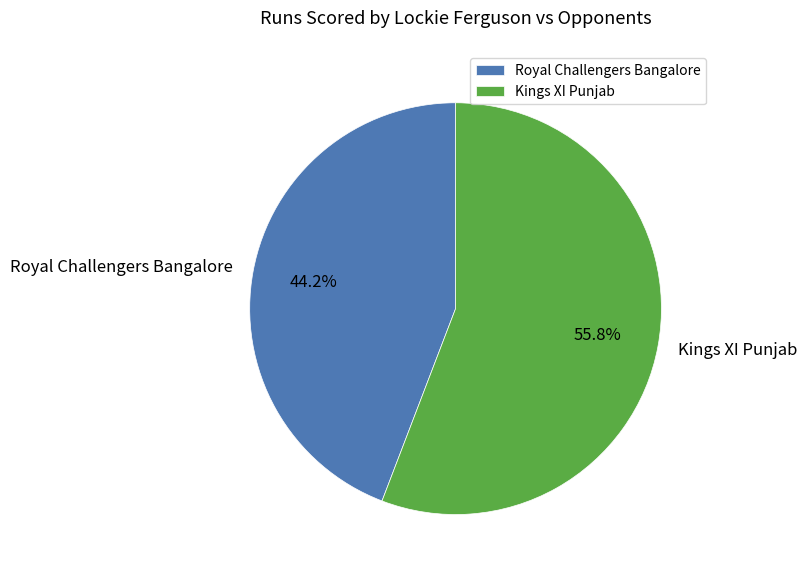

Which slice is the smallest?

Royal Challengers Bangalore